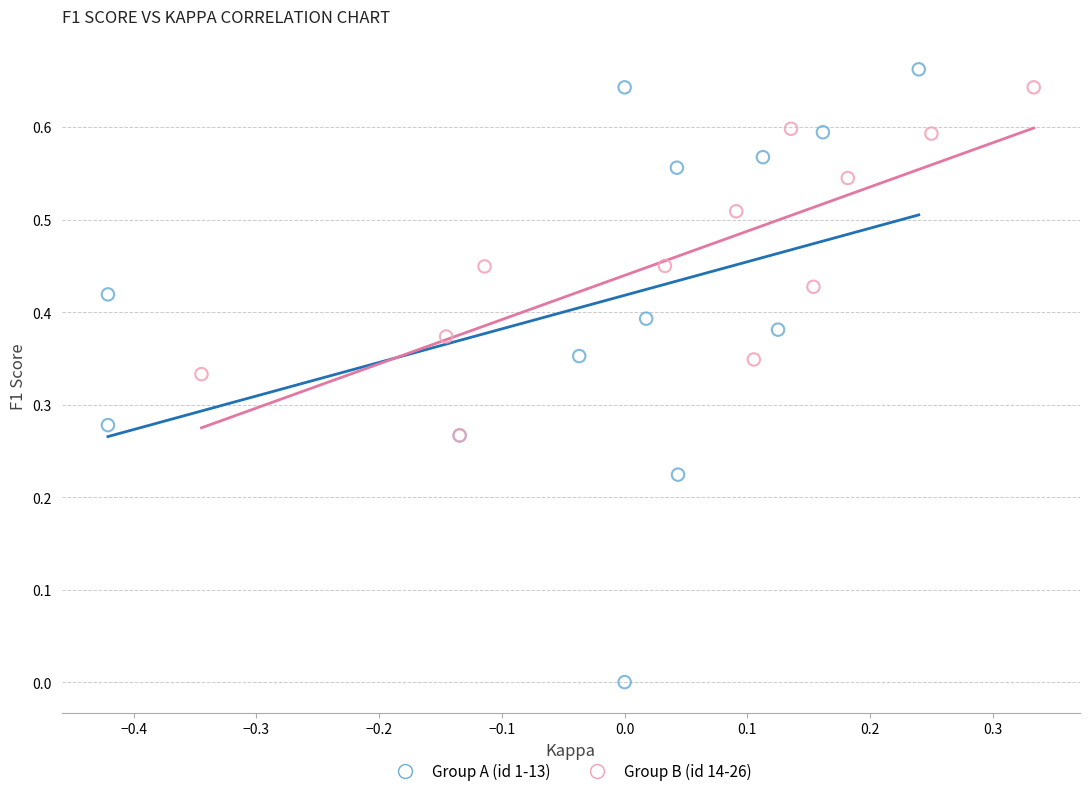

What are all the series names shown in the legend?

Group A (id 1-13), Group B (id 14-26)